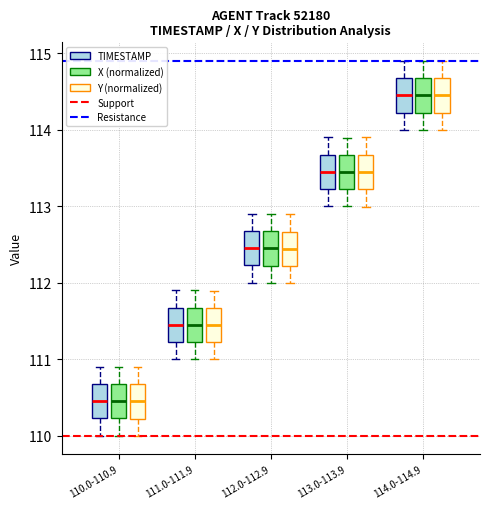

Reading left to right, transcribe this box plot: for each box, give where its median line is, the range the box spans, and where its two whiskers end, as read against the y-axis. The values are not printed on the chart, so give them approximately, as read against the axis.

110.0-110.9 (TIMESTAMP): median 110.5, box 110.2 to 110.7, whiskers 110.0 to 110.9
110.0-110.9 (X (normalized)): median 110.4, box 110.2 to 110.7, whiskers 110.0 to 110.9
110.0-110.9 (Y (normalized)): median 110.4, box 110.2 to 110.7, whiskers 110.0 to 110.9
111.0-111.9 (TIMESTAMP): median 111.5, box 111.2 to 111.7, whiskers 111.0 to 111.9
111.0-111.9 (X (normalized)): median 111.5, box 111.2 to 111.7, whiskers 111.0 to 111.9
111.0-111.9 (Y (normalized)): median 111.4, box 111.2 to 111.7, whiskers 111.0 to 111.9
112.0-112.9 (TIMESTAMP): median 112.5, box 112.2 to 112.7, whiskers 112.0 to 112.9
112.0-112.9 (X (normalized)): median 112.5, box 112.2 to 112.7, whiskers 112.0 to 112.9
112.0-112.9 (Y (normalized)): median 112.4, box 112.2 to 112.7, whiskers 112.0 to 112.9
113.0-113.9 (TIMESTAMP): median 113.5, box 113.2 to 113.7, whiskers 113.0 to 113.9
113.0-113.9 (X (normalized)): median 113.4, box 113.2 to 113.7, whiskers 113.0 to 113.9
113.0-113.9 (Y (normalized)): median 113.4, box 113.2 to 113.7, whiskers 113.0 to 113.9
114.0-114.9 (TIMESTAMP): median 114.5, box 114.2 to 114.7, whiskers 114.0 to 114.9
114.0-114.9 (X (normalized)): median 114.5, box 114.2 to 114.7, whiskers 114.0 to 114.9
114.0-114.9 (Y (normalized)): median 114.4, box 114.2 to 114.7, whiskers 114.0 to 114.9